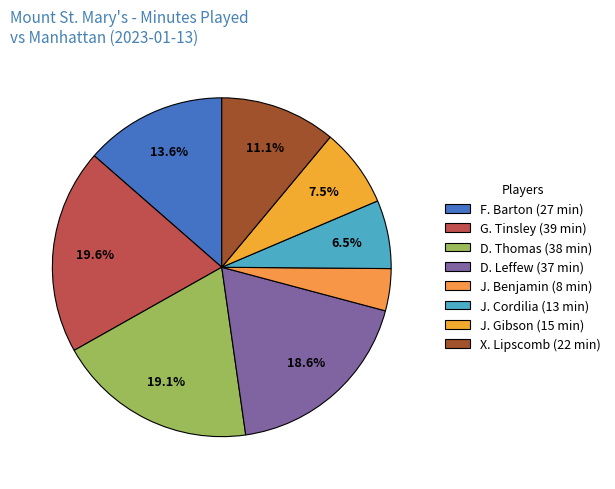

True or false: G. Tinsley accounts for 20% of the total.

True